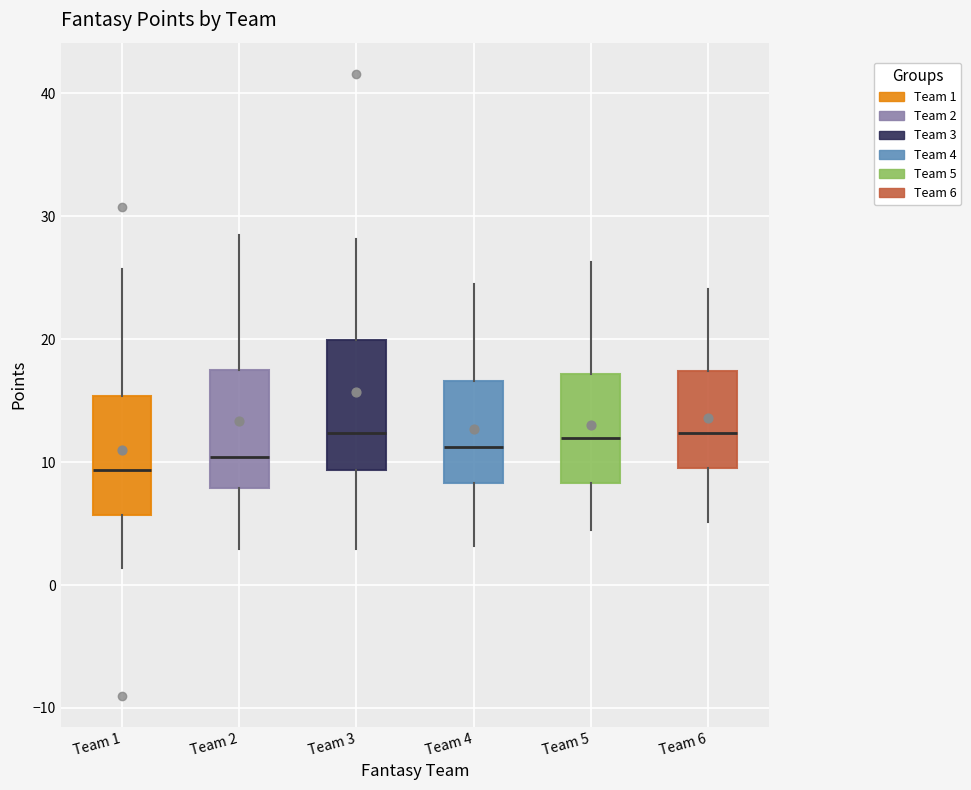

Where does the lower whisker of the box for Team 4 end on the y-axis? The values are not printed on the chart, so give them approximately, as read against the axis.

3